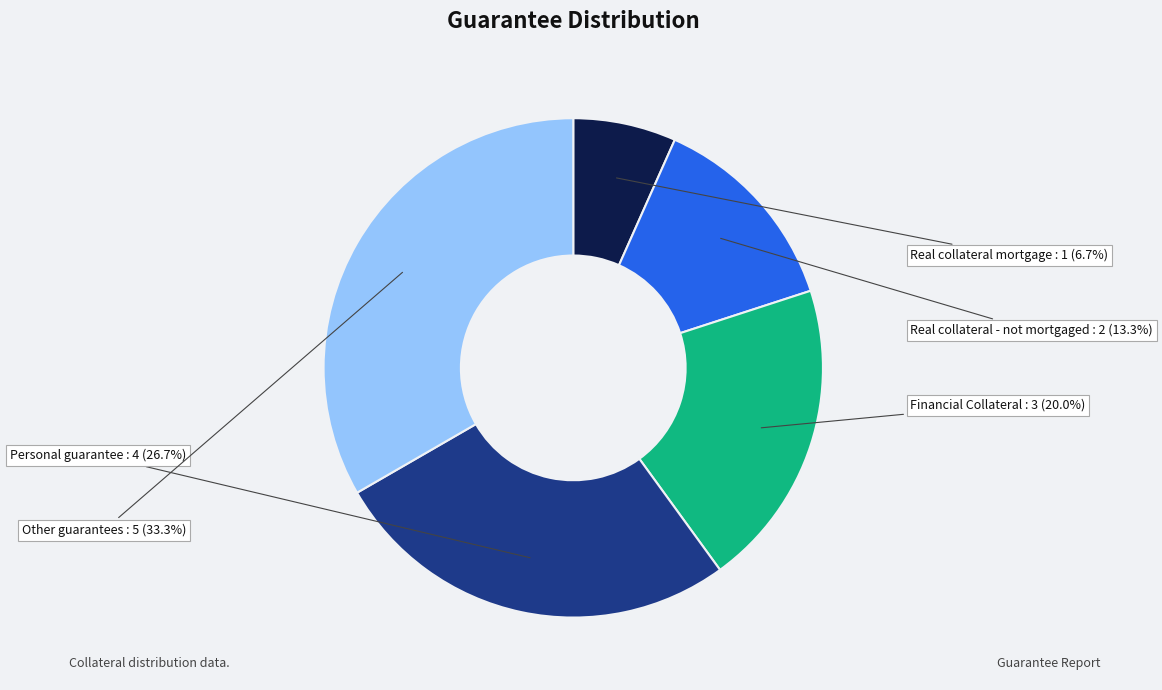

Which slice is the smallest?

Real collateral mortgage